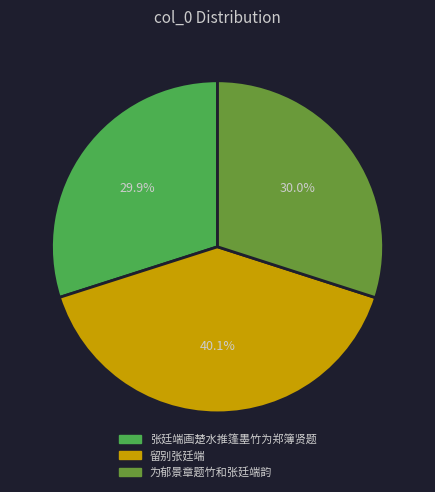

Is 张廷端画楚水推篷墨竹为郑簿贤题 the majority of the pie?

No